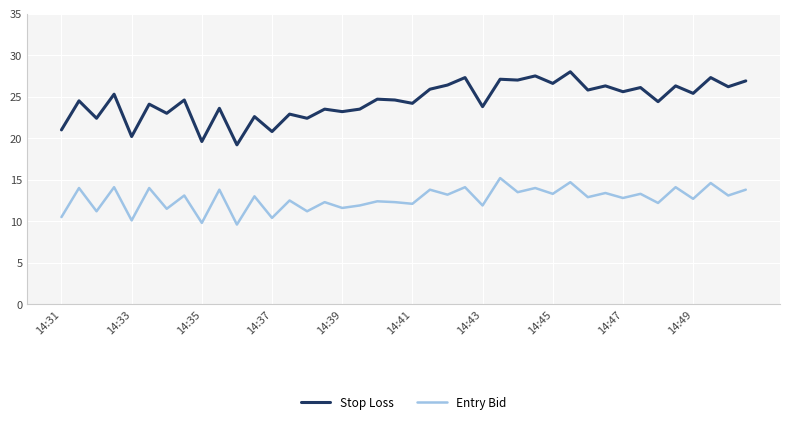

Which series has the largest range (max minus min)?

Stop Loss